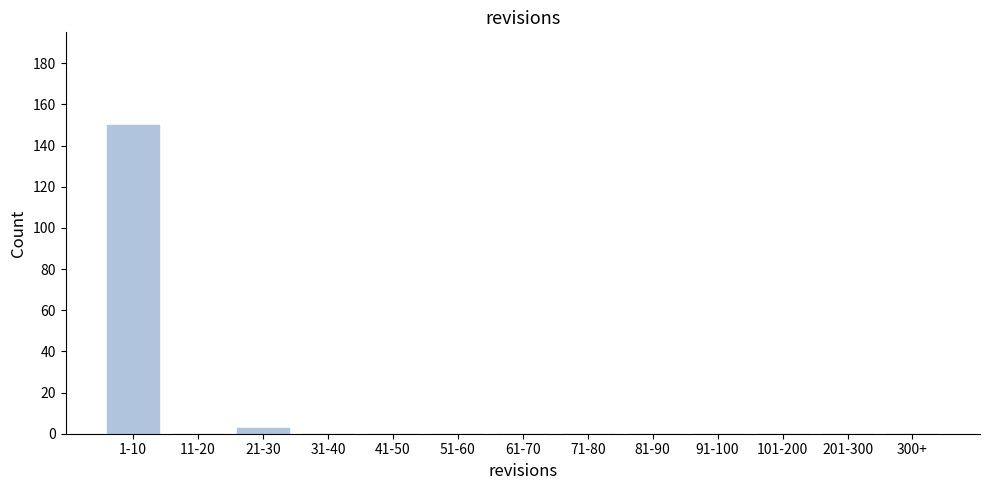

Reading left to right, extract all data points from this chart.

1-10=150	11-20=0	21-30=3	31-40=0	41-50=0	51-60=0	61-70=0	71-80=0	81-90=0	91-100=0	101-200=0	201-300=0	300+=0